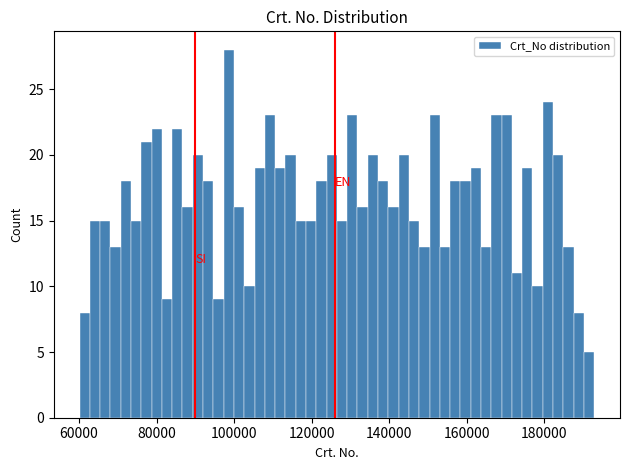

Around what value on the x-axis is the tallest bar? Give the approximate position of its centre, as read against the axis.

98000